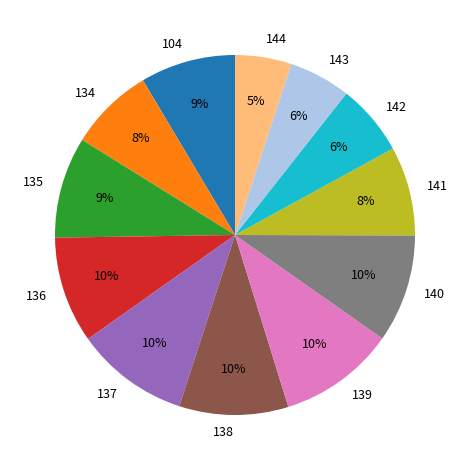

Count the number of slices in the pie.

12